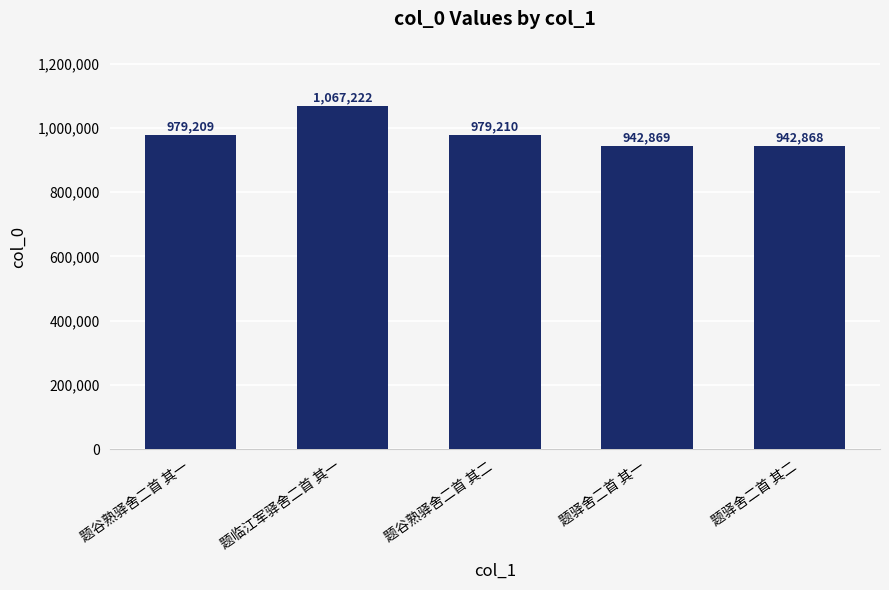

What is the average value?

982276